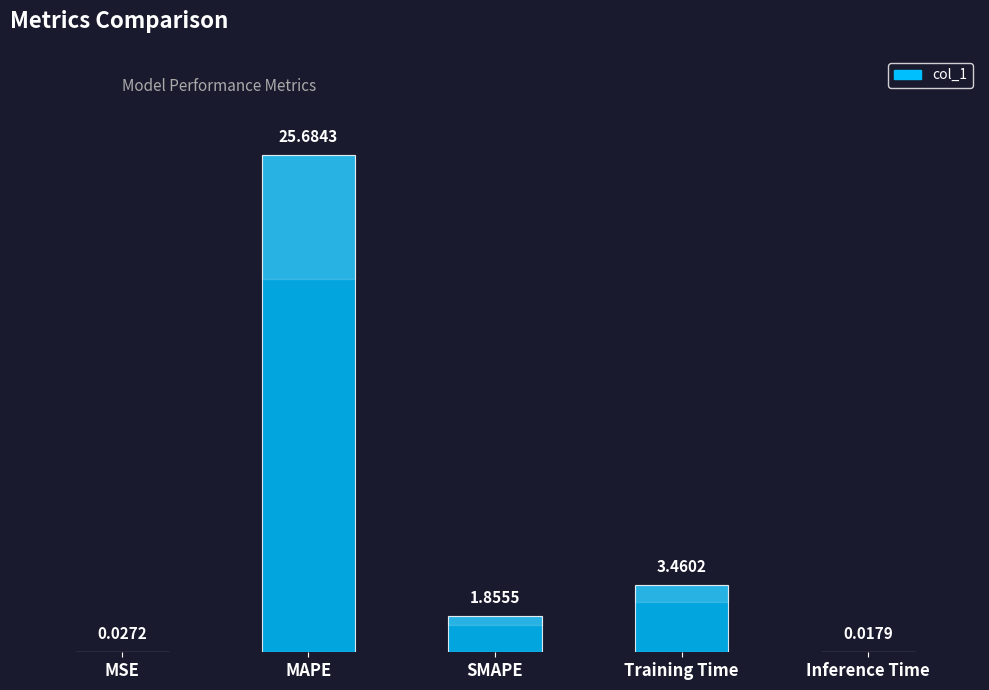

Which category has the highest value across all series?

MAPE